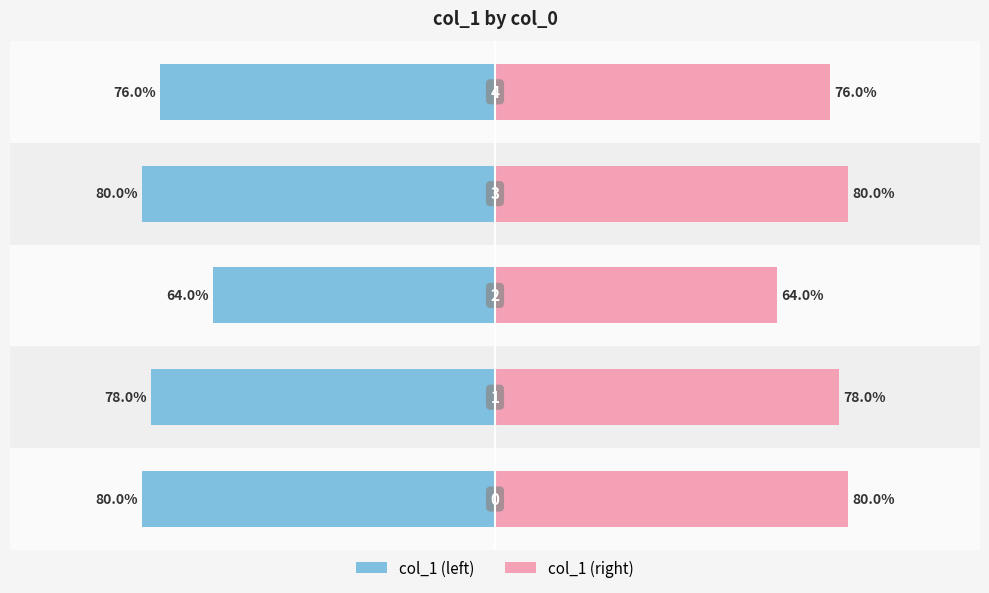

What is the value of the col_1 (left) bar at the 1st from the left?

-0.8